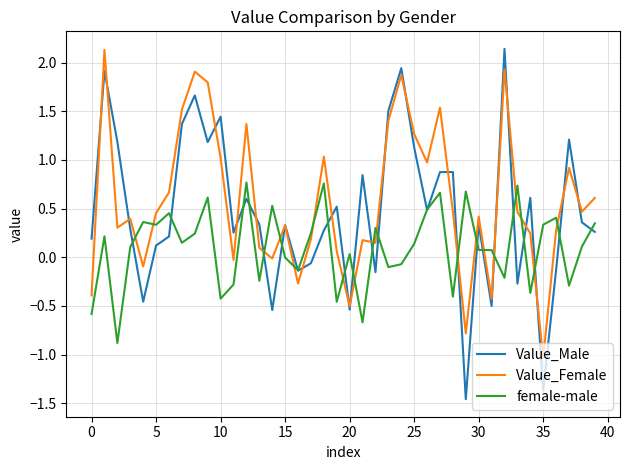

How many times do female-male and Value_Female cross each other?

18